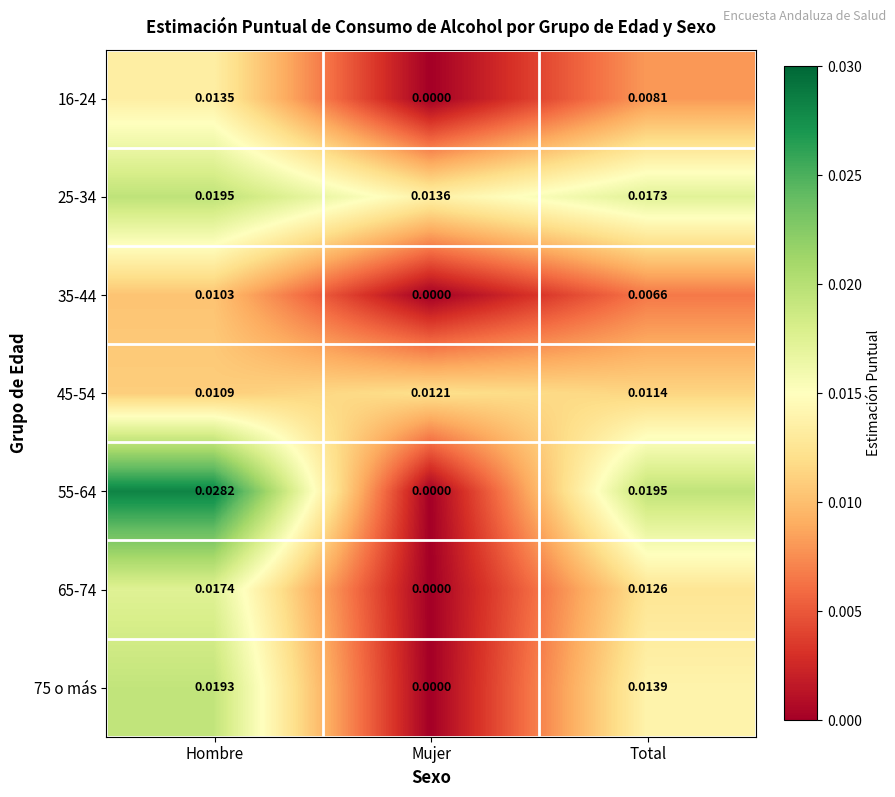

Rank the categories by 25-34 value from highest to lowest.

Hombre, Total, Mujer